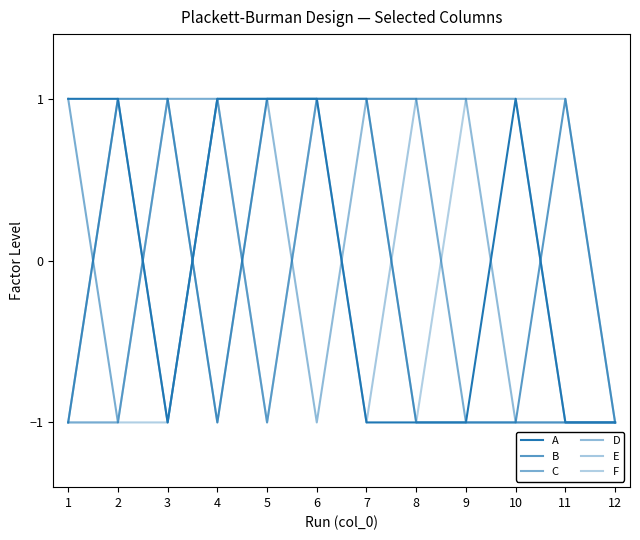

Does the chart display data point markers on the line(s)?

No